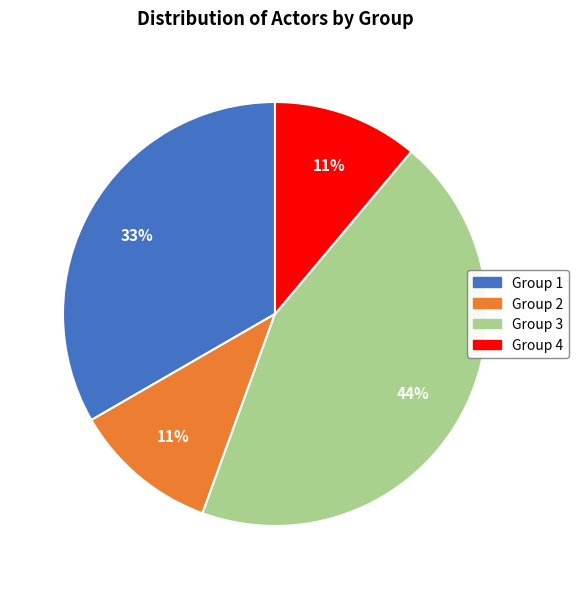

How many slices are in this pie chart?

4